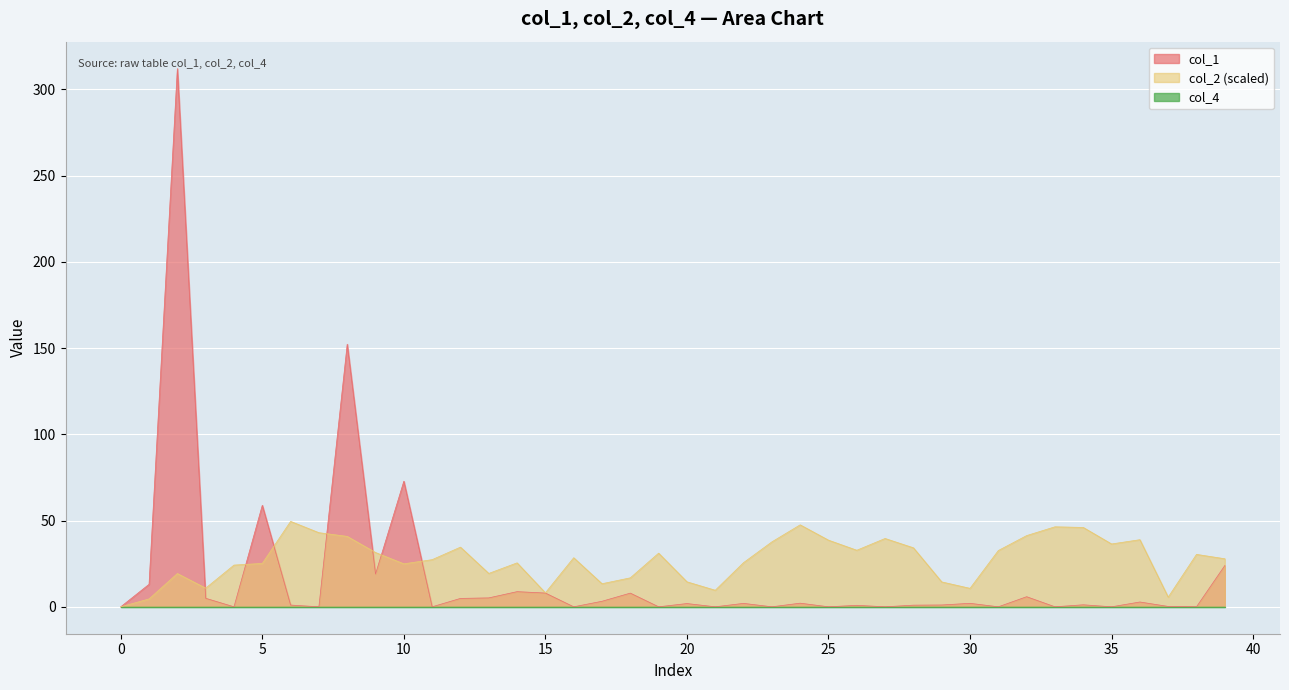

What value does the col_2 series have at 27?

0.8